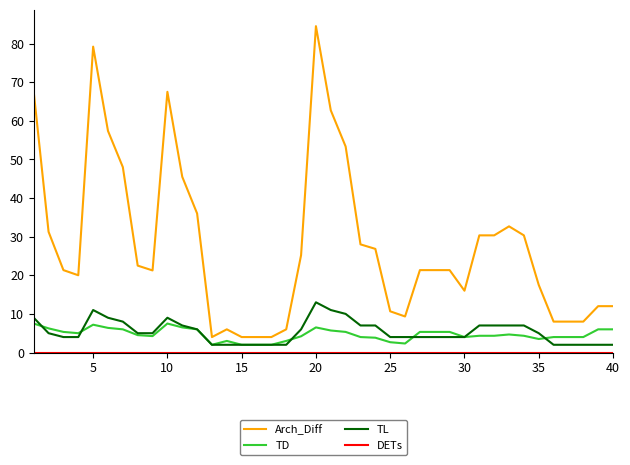

What is the greatest value displayed?

84.5